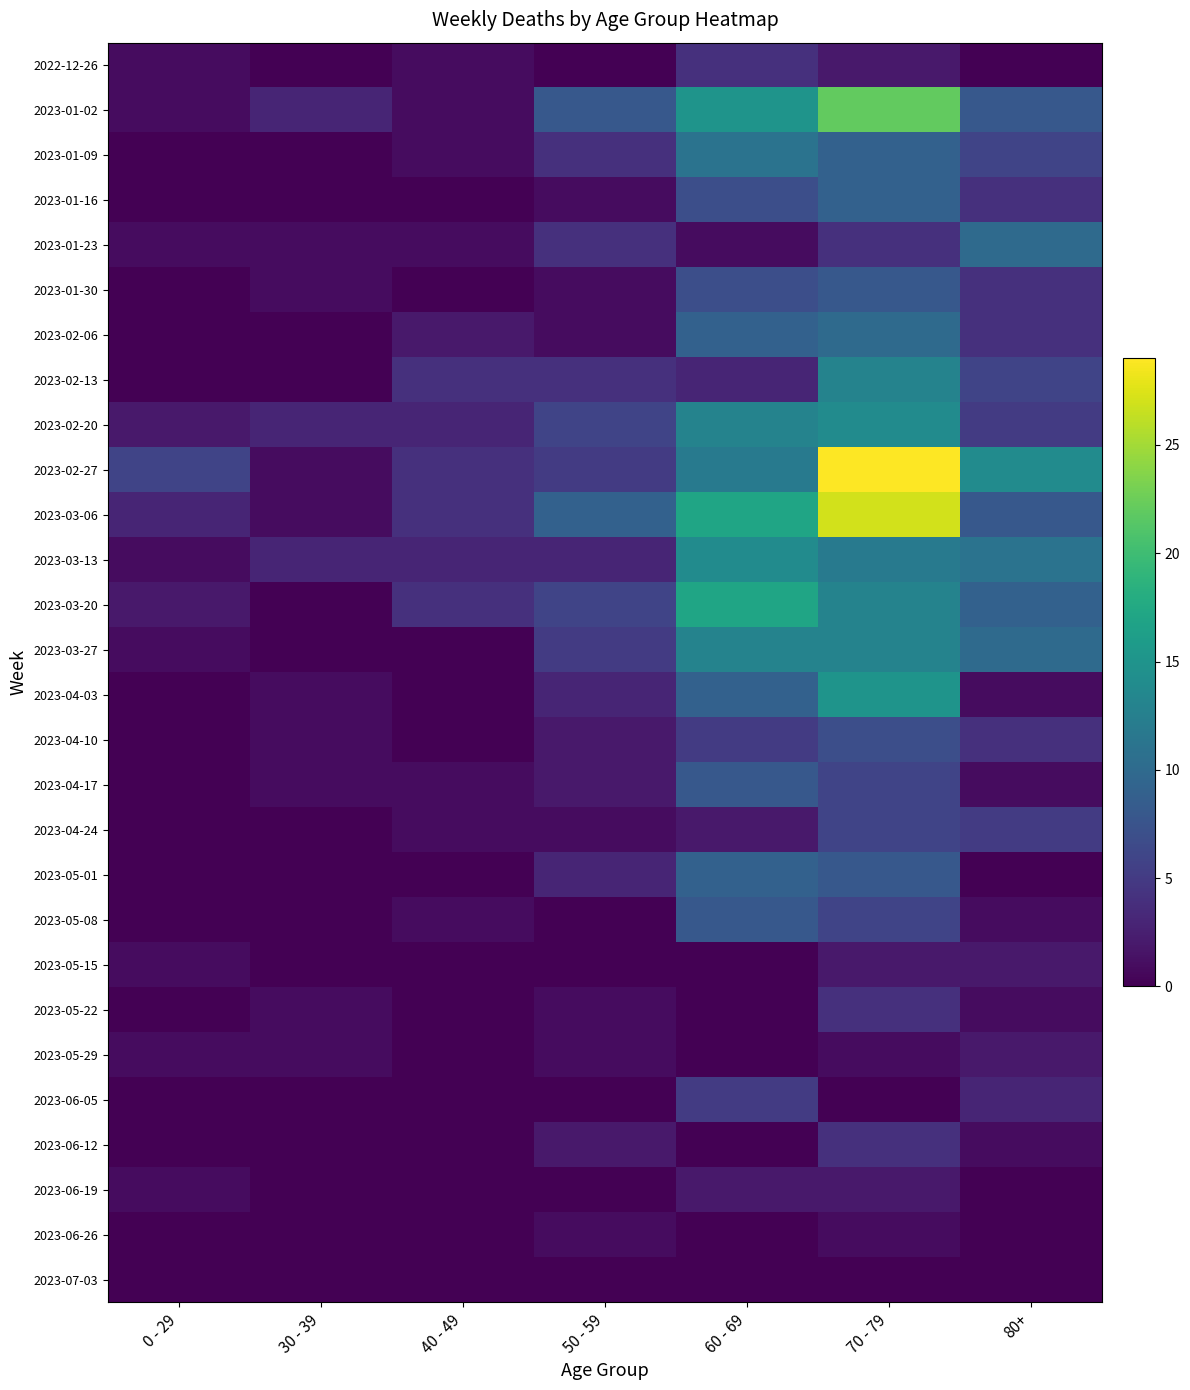

Count the number of data series in this chart.

28